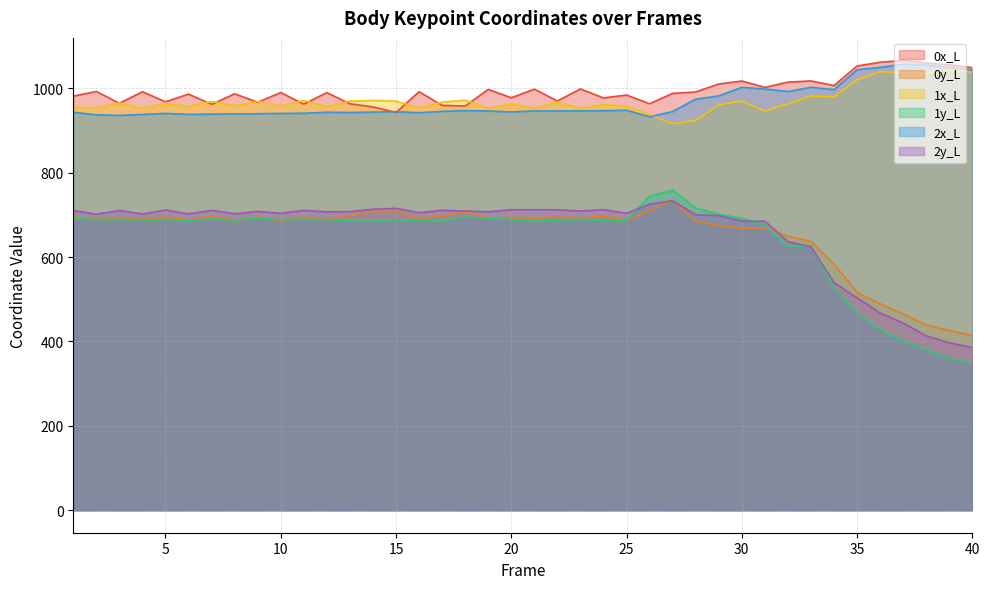

After their last crossing, which series has the higher values: 0y_L or 2y_L?

0y_L